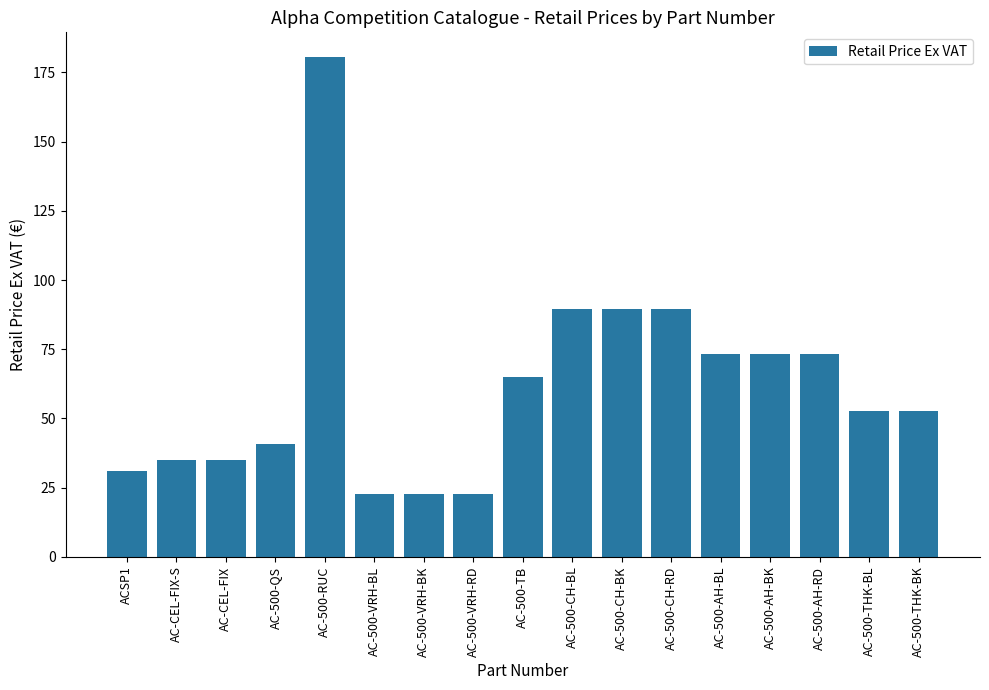

The chart shows a value of 89.4 at AC-500-CH-BK. True or false?

True